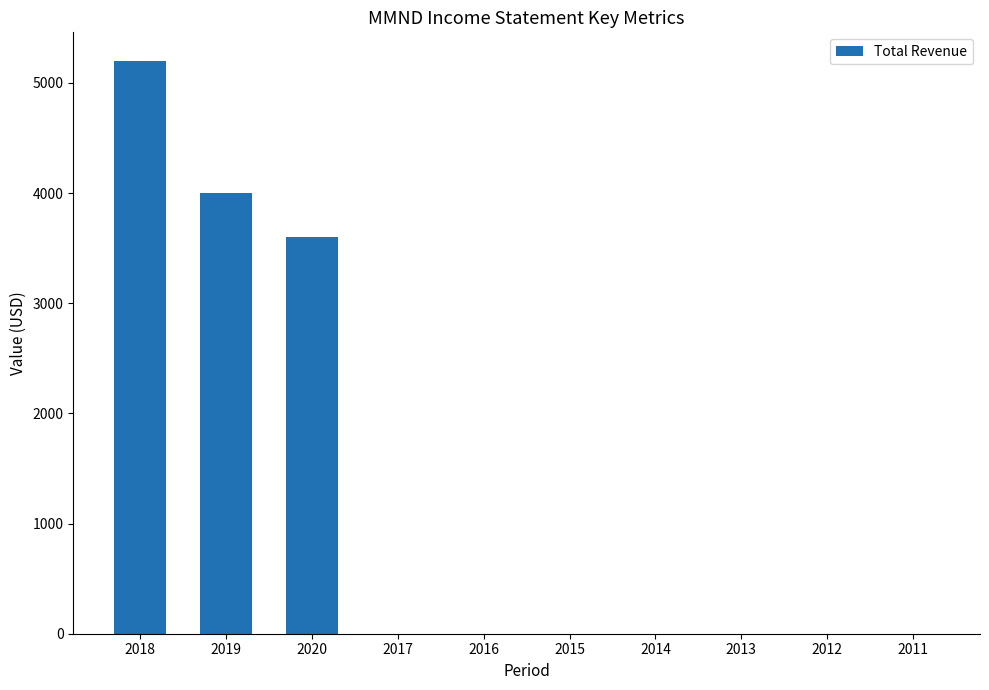

Reading left to right, list all the values displayed in this chart.

5200	4000	3600	0	0	0	0	0	0	0